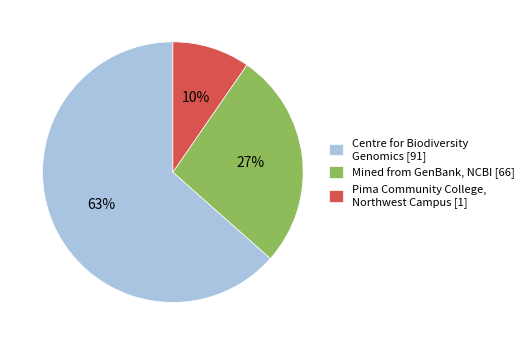

Do Mined from GenBank, NCBI [66] and Centre for Biodiversity Genomics [91] together represent more than half of the pie?

Yes